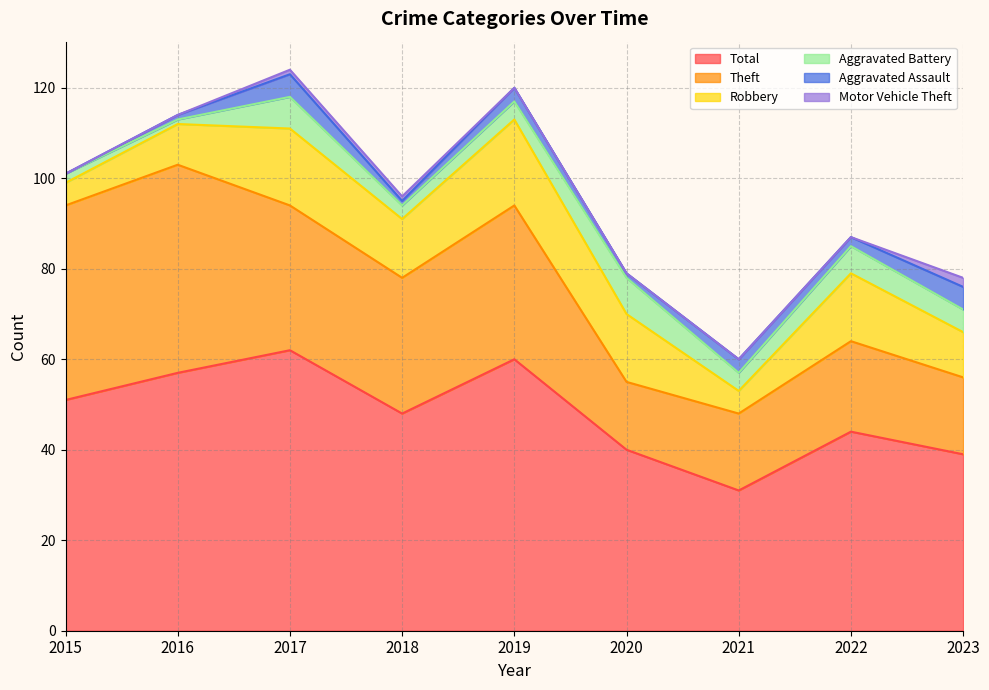

Rank the series by their maximum value, from highest to lowest.

Total, Theft, Robbery, Aggravated Battery, Aggravated Assault, Motor Vehicle Theft